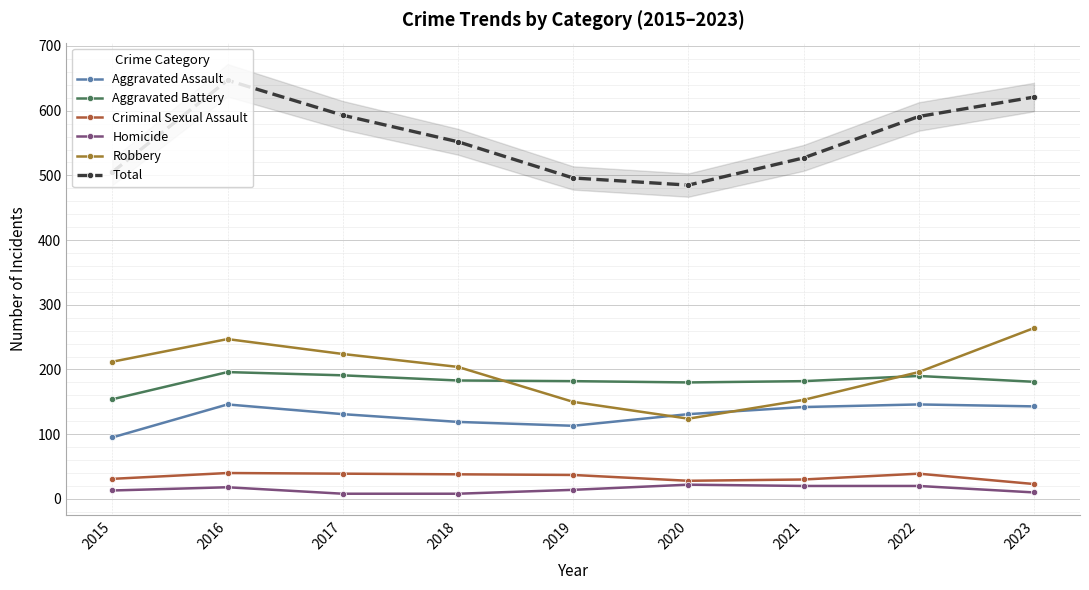

What is the total value across all series at 2018?

1104